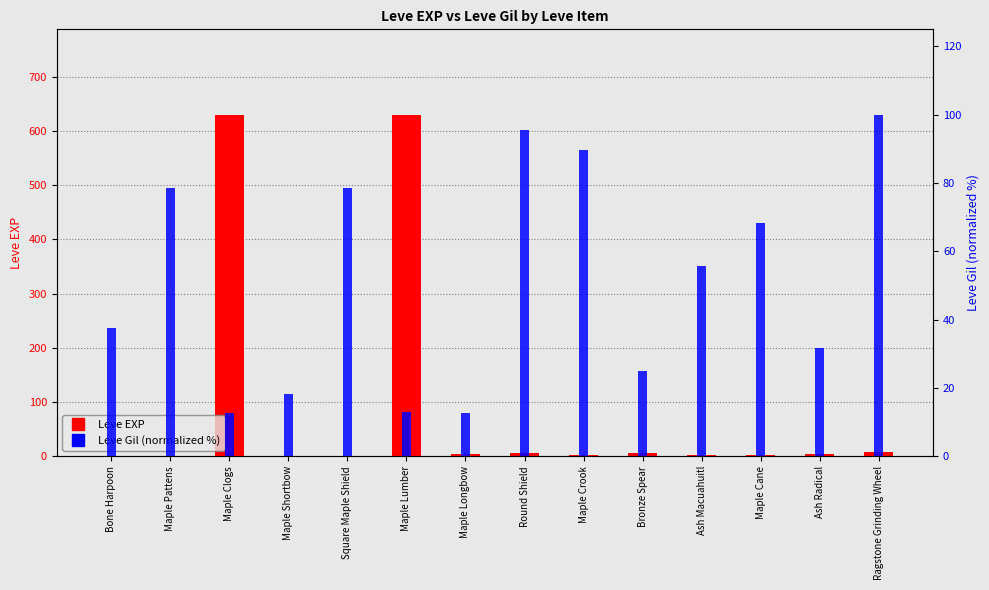

What is the total value across all series at Maple Pattens?

79.4